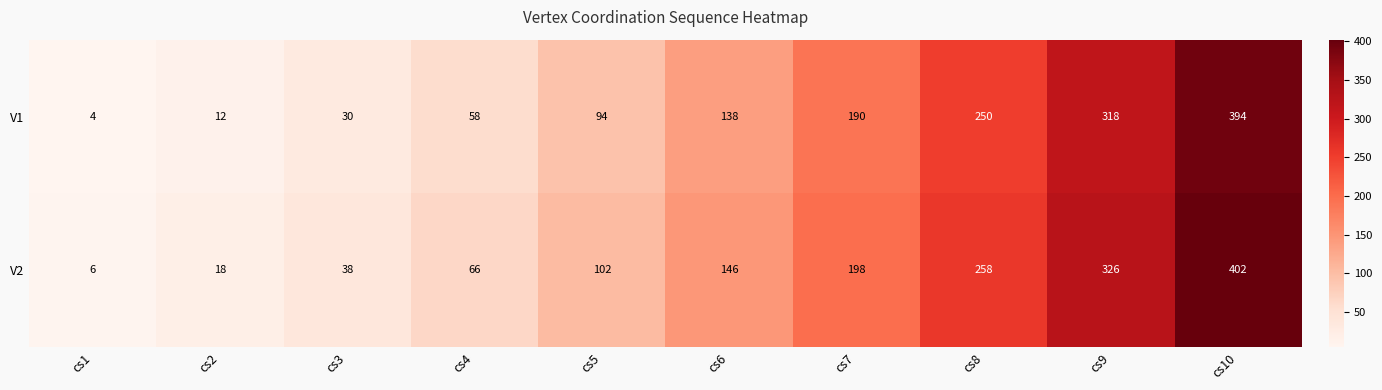

Reading right to left, what are all the values shown in this chart?

V1: 394	318	250	190	138	94	58	30	12	4
V2: 402	326	258	198	146	102	66	38	18	6